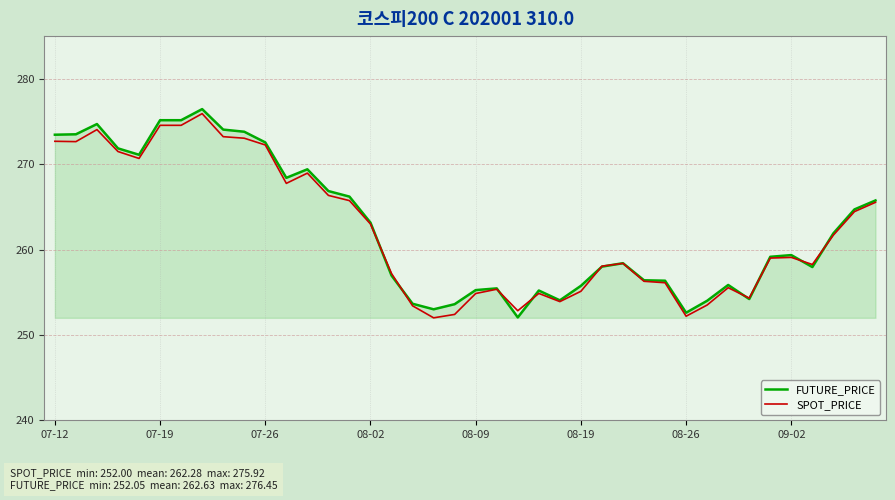

At how many categories does at least one series exceed 261?

19